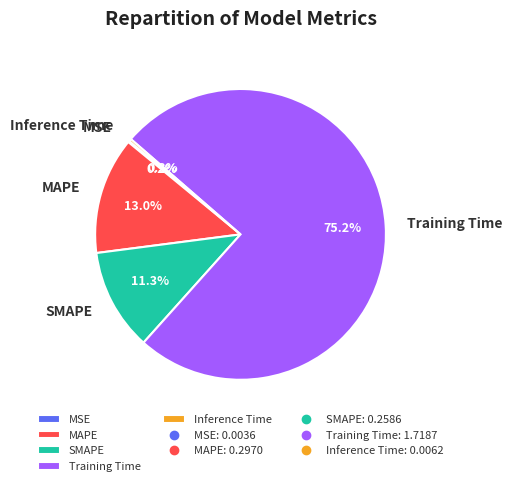

Which slice is the largest?

Training Time